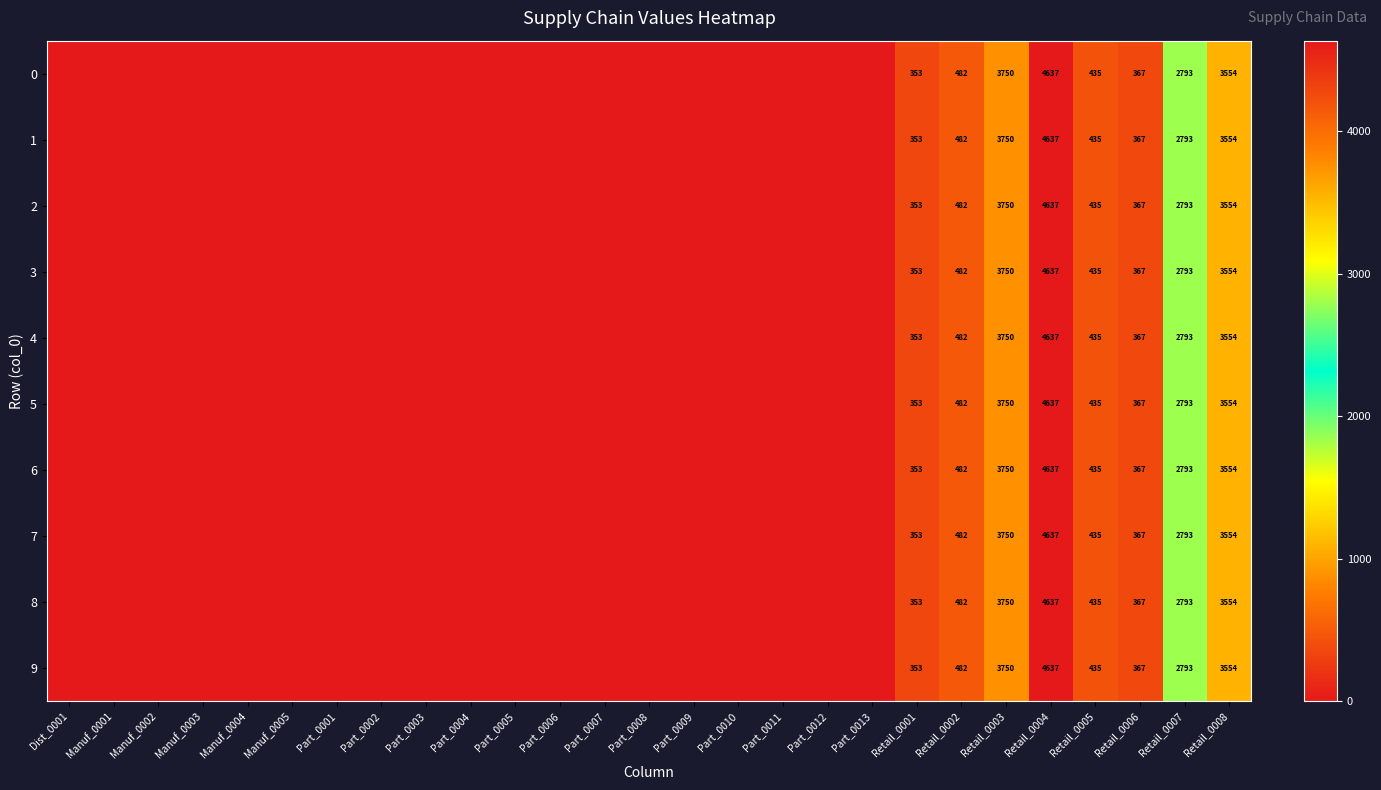

What is the total value across all series at Retail_0003?

37500